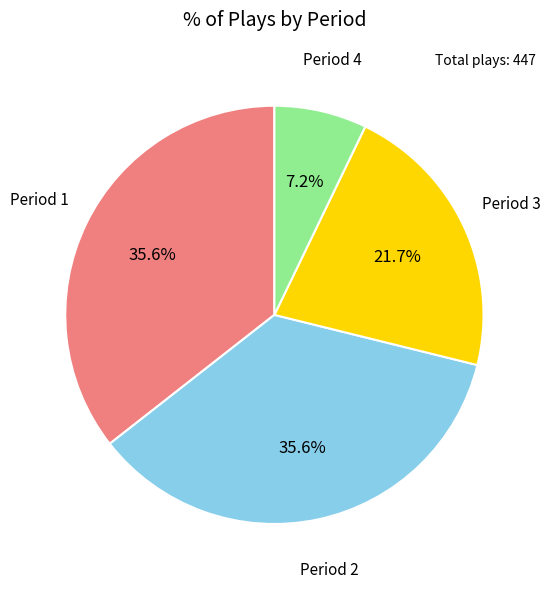

Is there any slice that represents more than half of the pie?

No